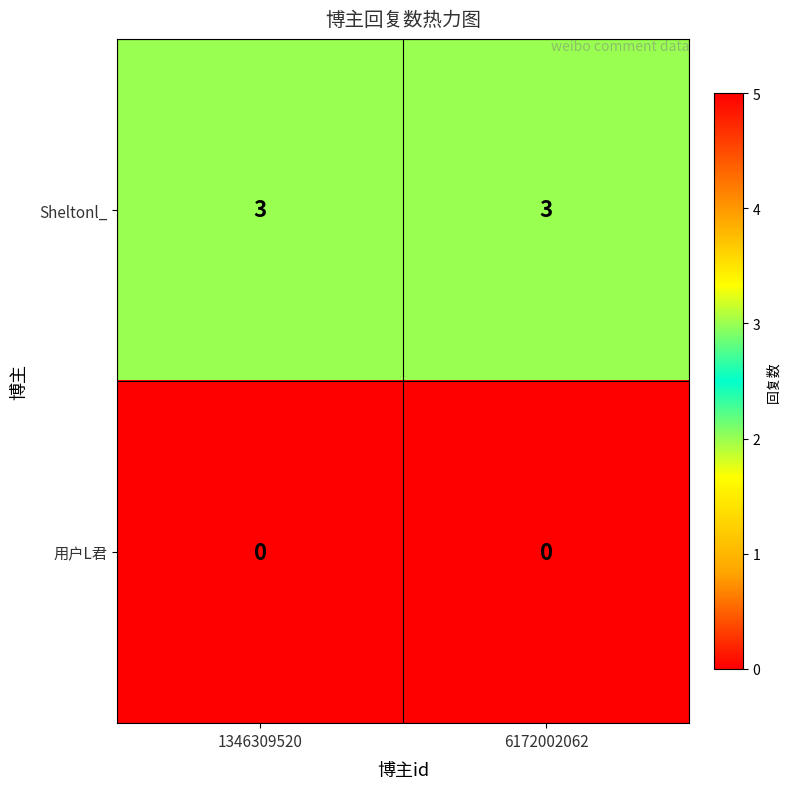

What is the difference between the highest and lowest values at 1346309520?

3